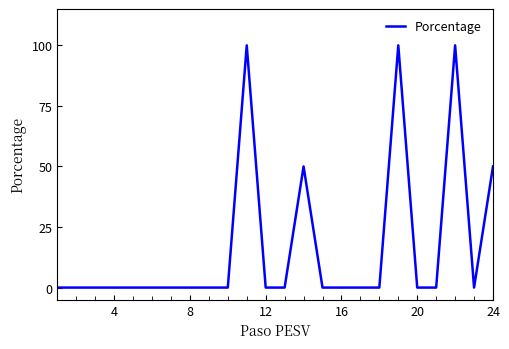

What is the greatest value displayed?

100